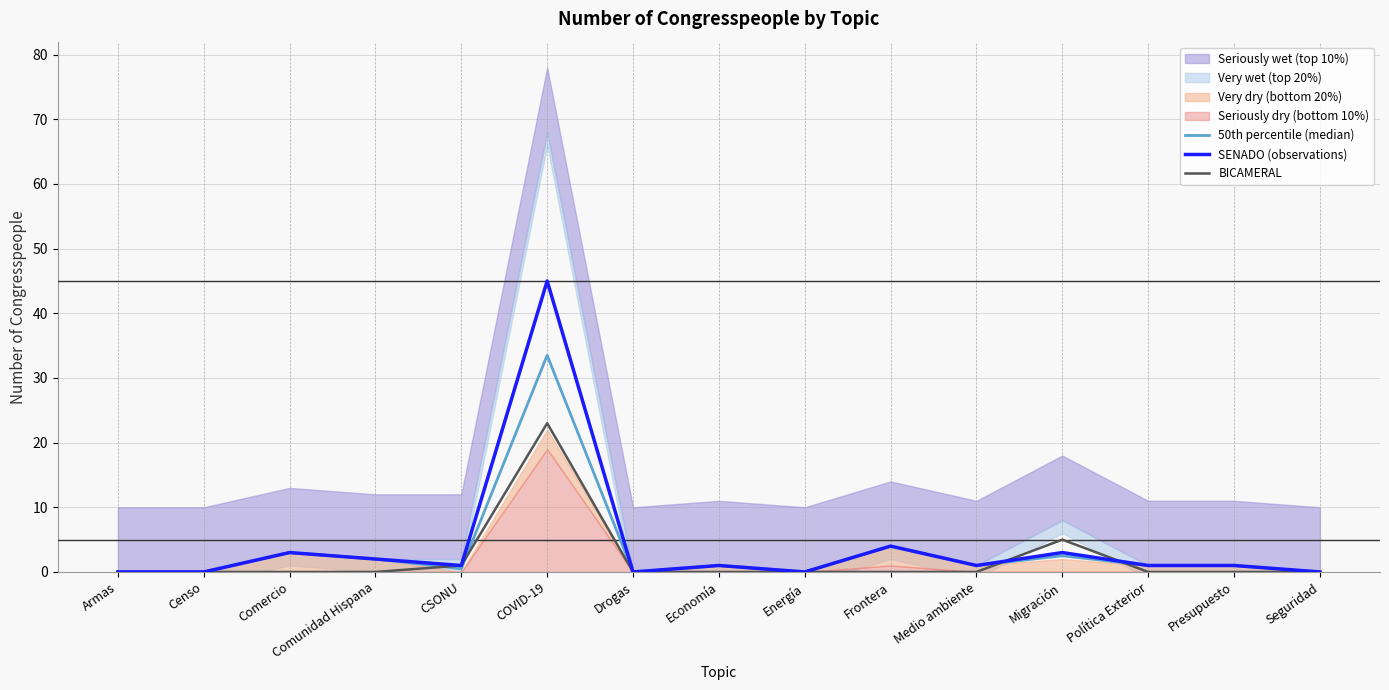

Reading left to right, list all the values displayed in this chart.

50th percentile (median): Armas=0.0	Censo=0.0	Comercio=3.0	Comunidad Hispana=2.0	CSONU=0.5	COVID-19=33.5	Drogas=0.0	Economía=1.0	Energía=0.0	Frontera=4.0	Medio ambiente=1.0	Migración=2.5	Política Exterior=1.0	Presupuesto=1.0	Seguridad=0.0
SENADO (observations): Armas=0.0	Censo=0.0	Comercio=3.0	Comunidad Hispana=2.0	CSONU=1.0	COVID-19=45.0	Drogas=0.0	Economía=1.0	Energía=0.0	Frontera=4.0	Medio ambiente=1.0	Migración=3.0	Política Exterior=1.0	Presupuesto=1.0	Seguridad=0.0
BICAMERAL: Armas=0.0	Censo=0.0	Comercio=0.0	Comunidad Hispana=0.0	CSONU=1.0	COVID-19=23.0	Drogas=0.0	Economía=0.0	Energía=0.0	Frontera=0.0	Medio ambiente=0.0	Migración=5.0	Política Exterior=0.0	Presupuesto=0.0	Seguridad=0.0